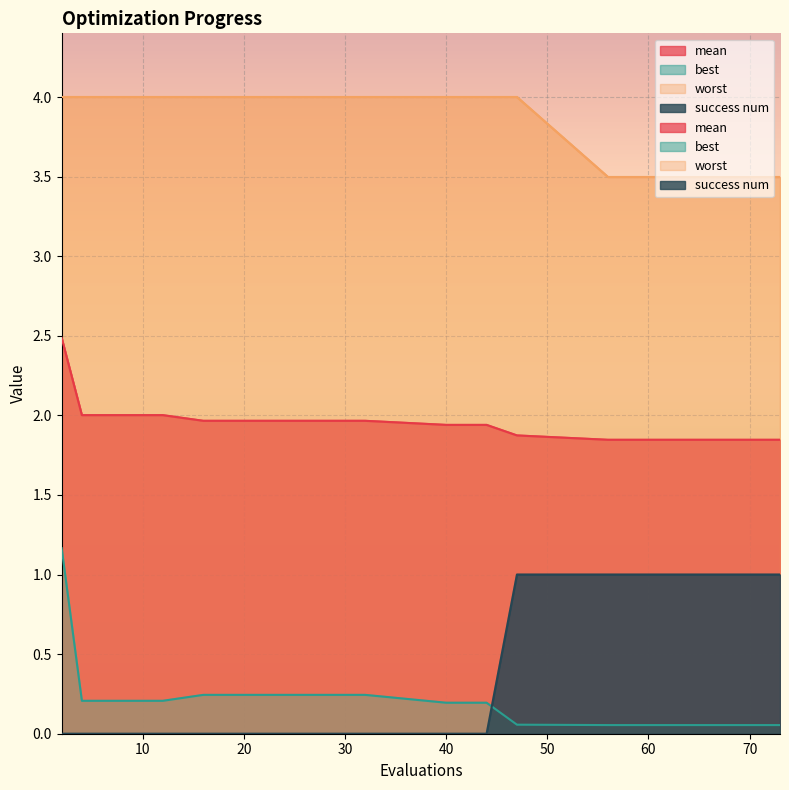

At which label is worst closest to 3?

56